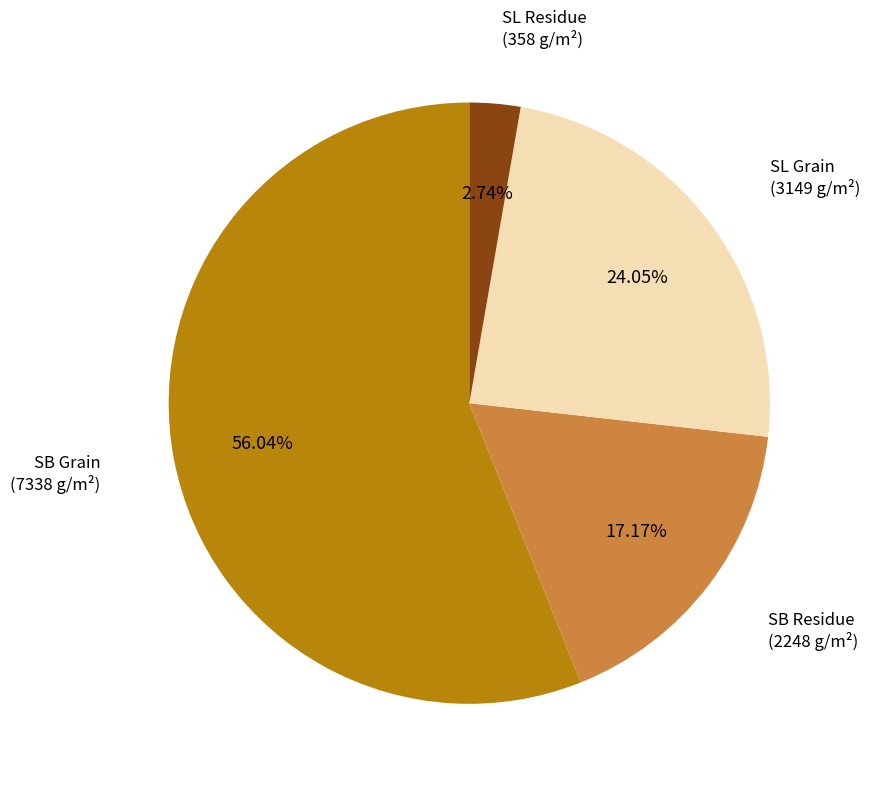

Do SL Residue and SB Residue together represent more than half of the pie?

No